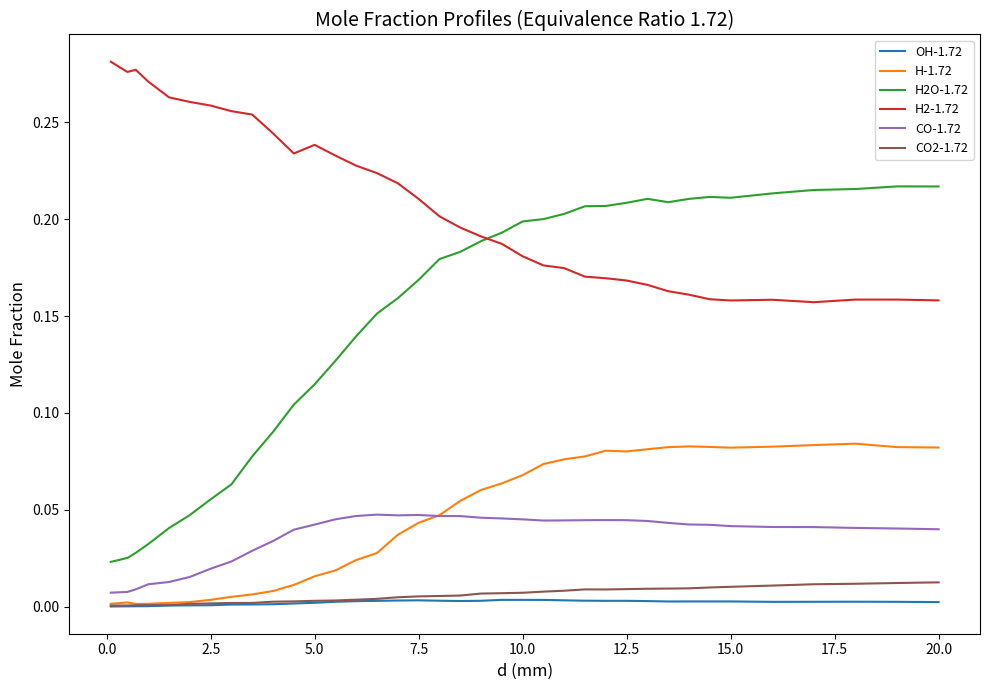

Which series has the largest range (max minus min)?

H2O-1.72